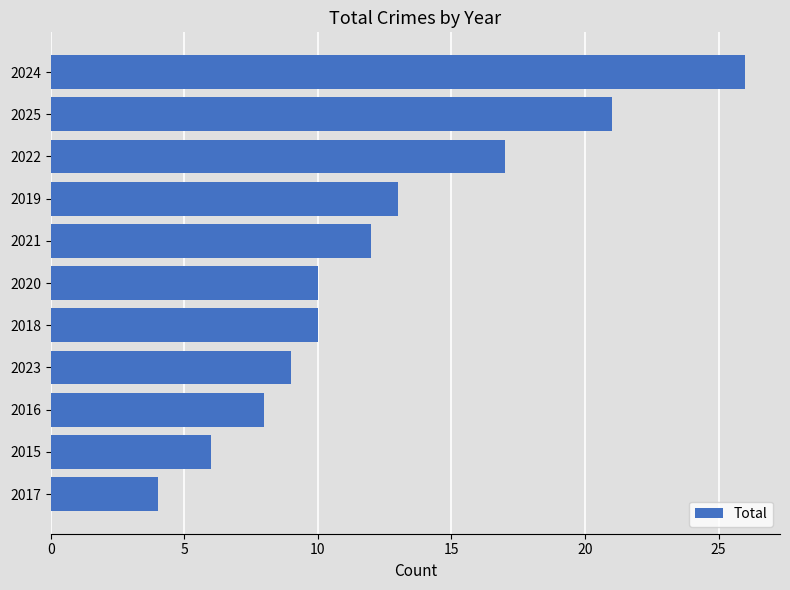

Which label corresponds to the largest value in the chart?

2024